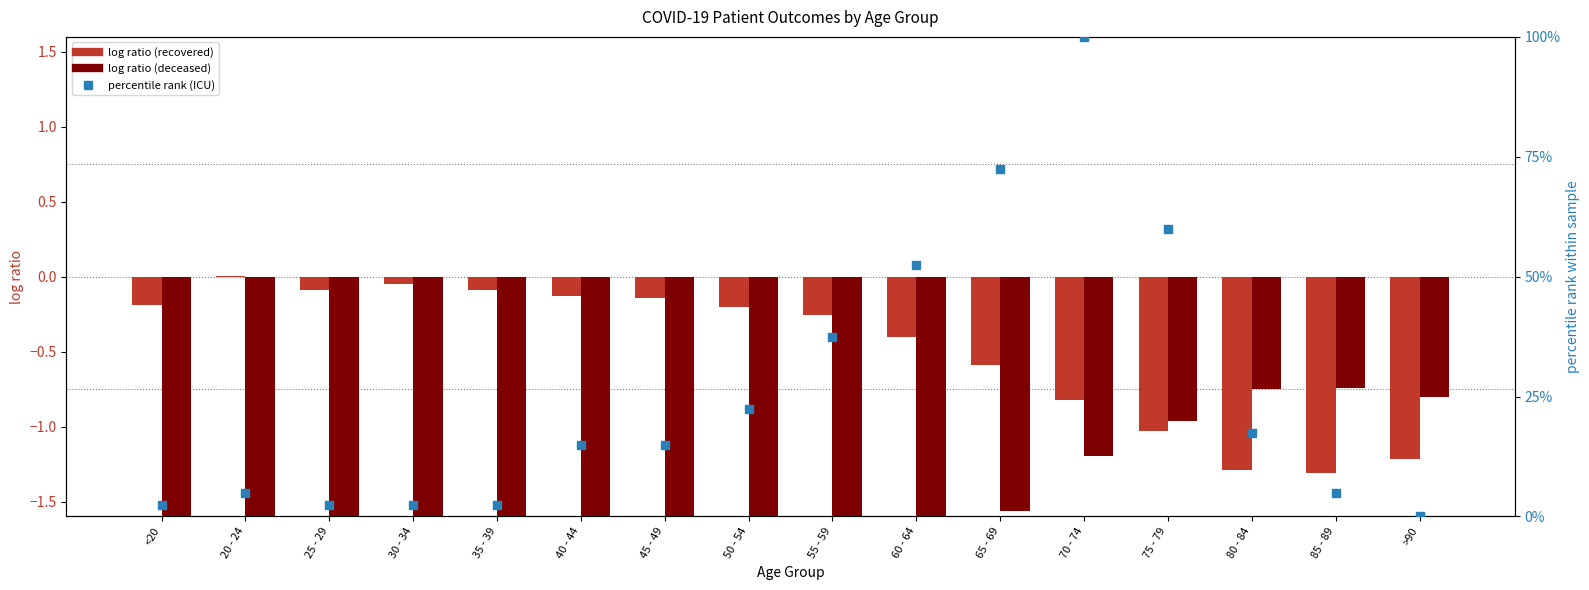

What is the total value across all series at 60 - 64?

50.1